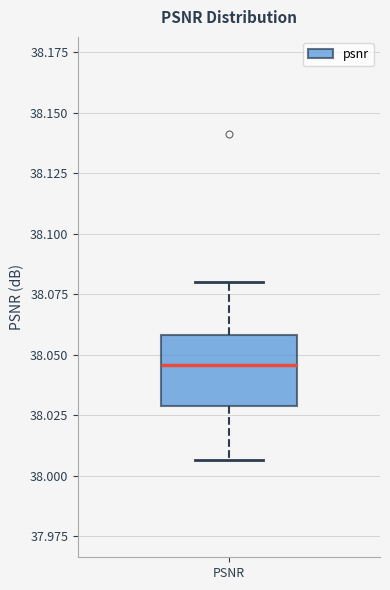

Transcribe this box plot: give where the median line is, the range the box spans, and where the two whiskers end, as read against the y-axis. The values are not printed on the chart, so give them approximately, as read against the axis.

median 38.045, box 38.030 to 38.060, whiskers 38.005 to 38.080